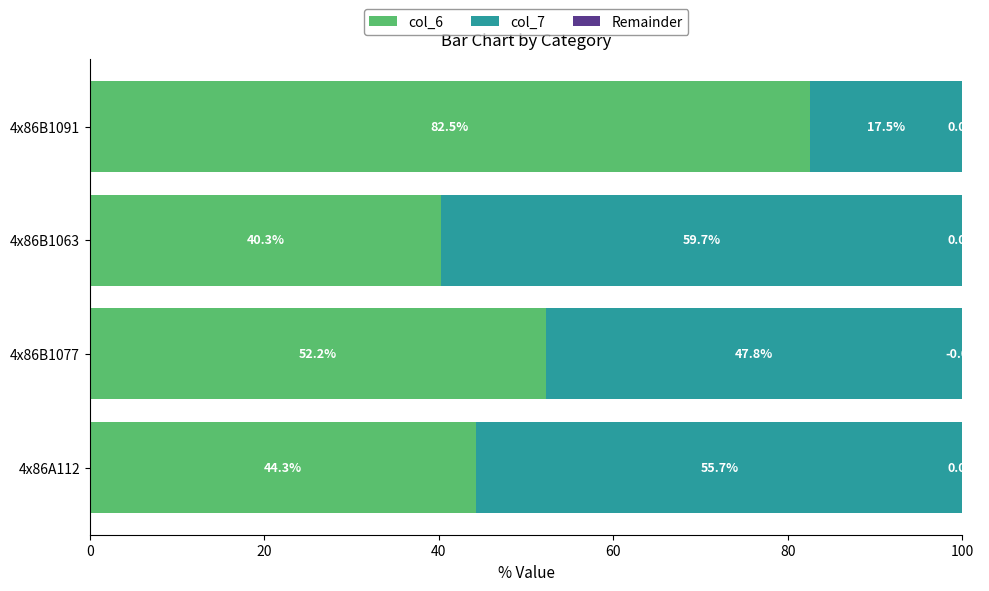

The col_6 series shows 52.2 at 4x86B1077. True or false?

True